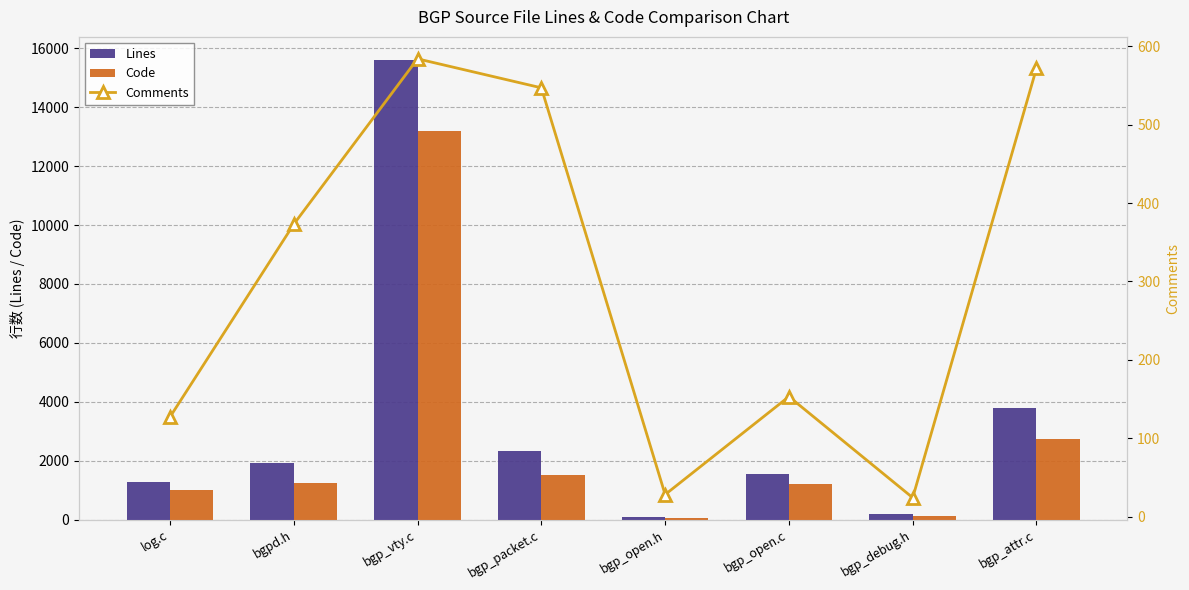

What is the spread (max minus min) of values at bgp_packet.c?

1798